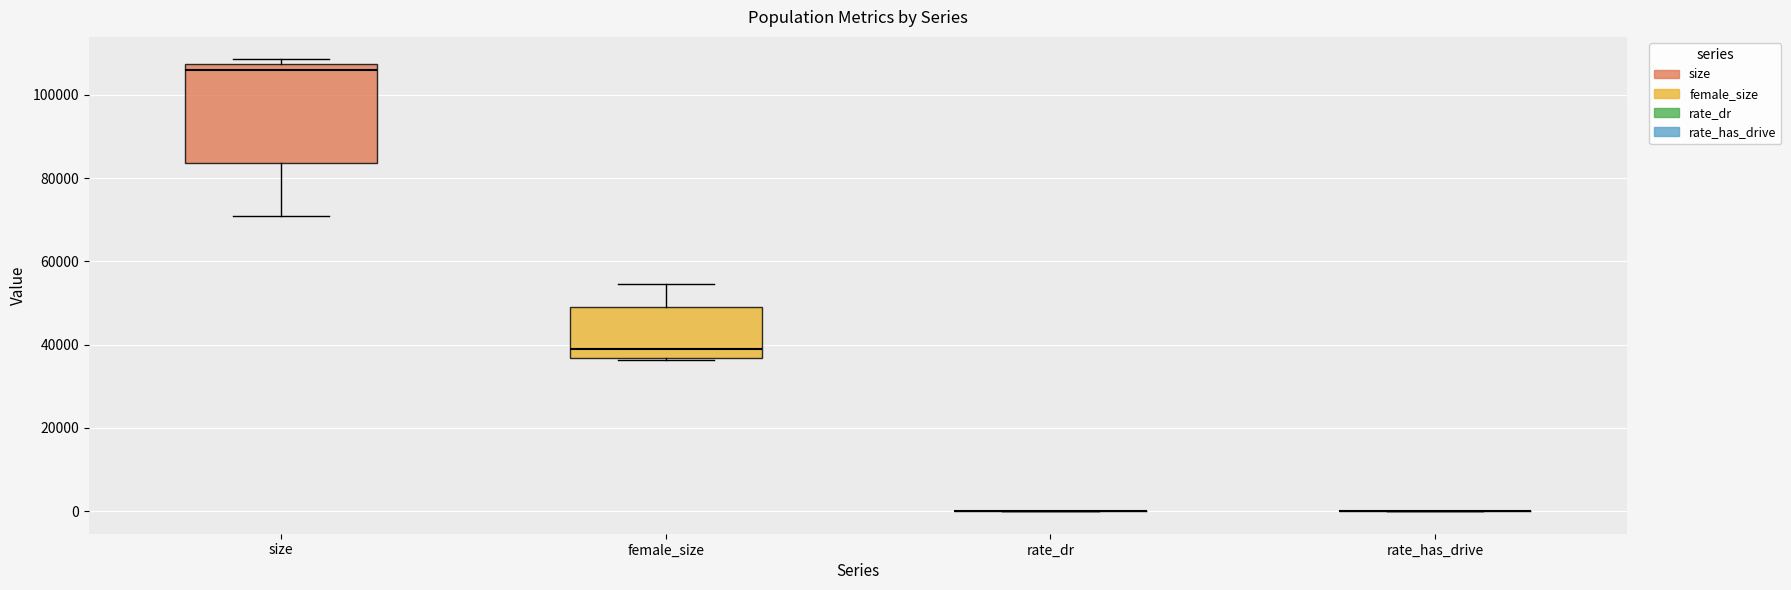

Reading left to right, transcribe this box plot: for each box, give where its median line is, the range the box spans, and where its two whiskers end, as read against the y-axis. The values are not printed on the chart, so give them approximately, as read against the axis.

size: median 106000, box 84000 to 108000, whiskers 70000 to 108000 (just above the box's upper edge)
female_size: median 38000, box 36000 to 50000, whiskers 36000 to 54000
rate_dr: box collapsed to a line at 0, whiskers 0 to 0
rate_has_drive: box collapsed to a line at 0, whiskers 0 to 0